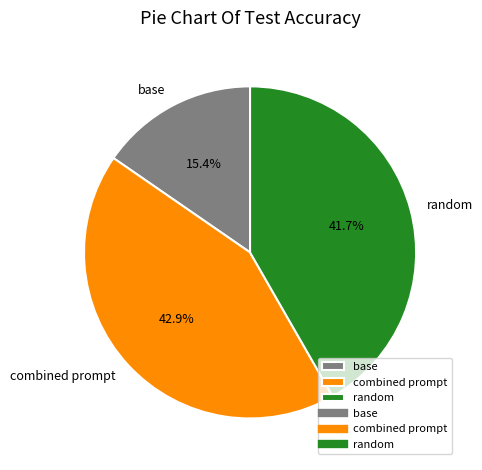

Rank the categories by value from highest to lowest.

combined prompt, random, base